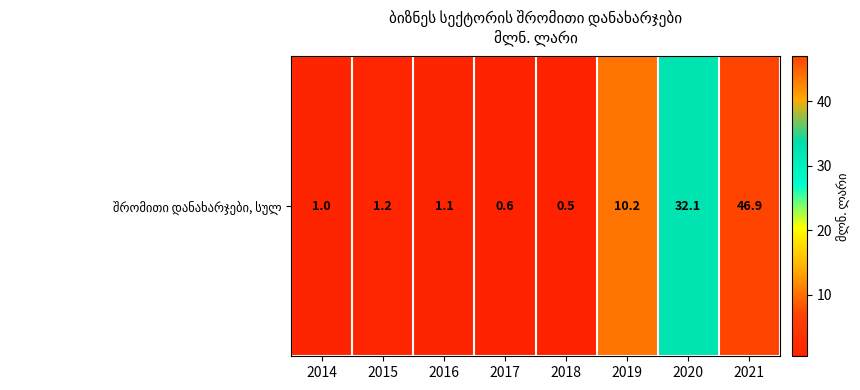

What is the approximate value at 2020?

32.1